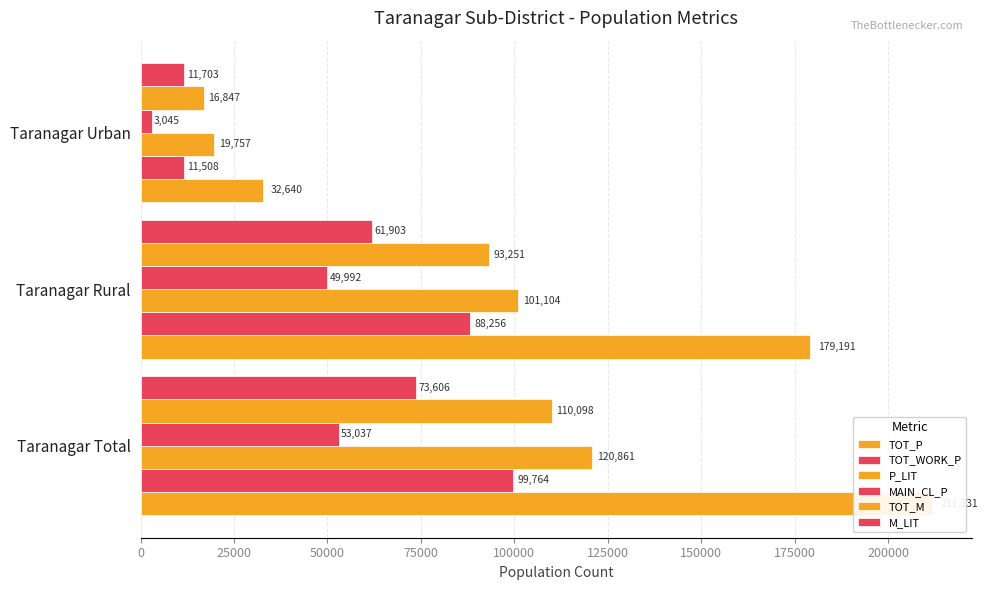

List the series in order of their peak value, highest first.

TOT_P, P_LIT, TOT_M, TOT_WORK_P, M_LIT, MAIN_CL_P